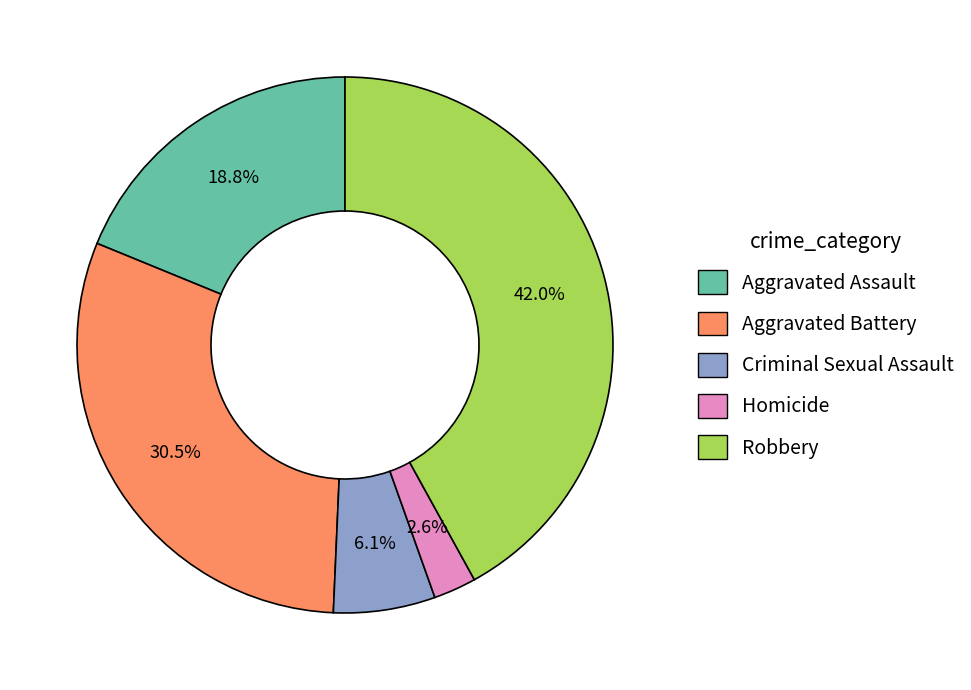

Rank the categories by value from highest to lowest.

Robbery, Aggravated Battery, Aggravated Assault, Criminal Sexual Assault, Homicide